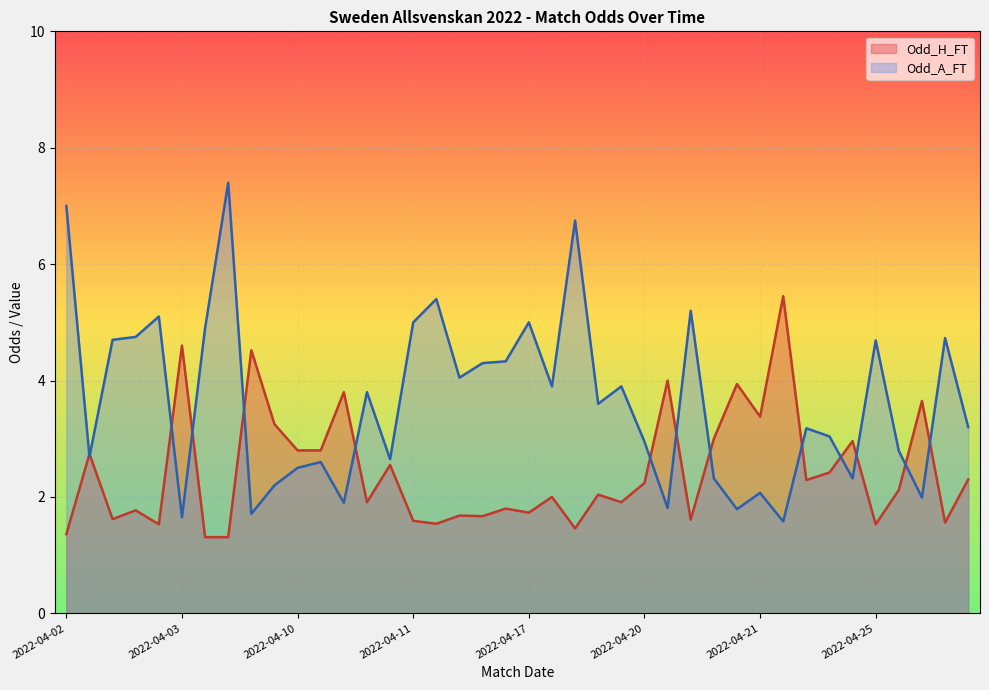

What is the maximum value shown in the chart?

7.4